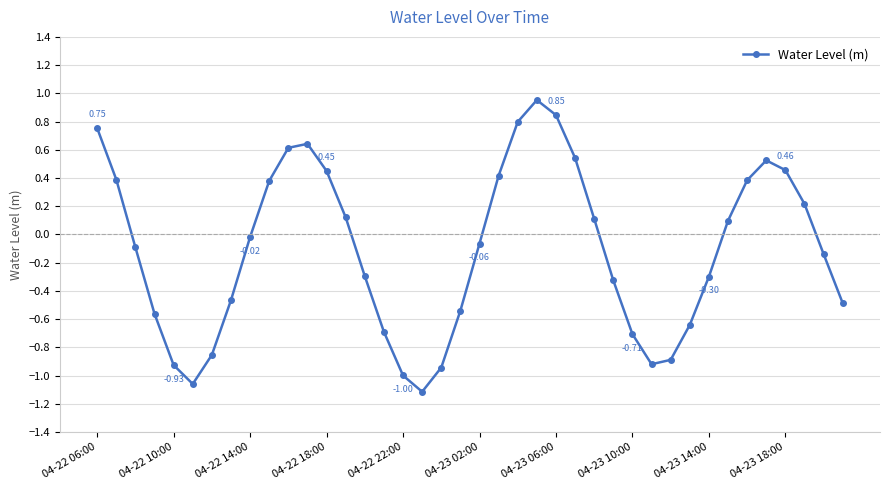

How many negative values are there?

22